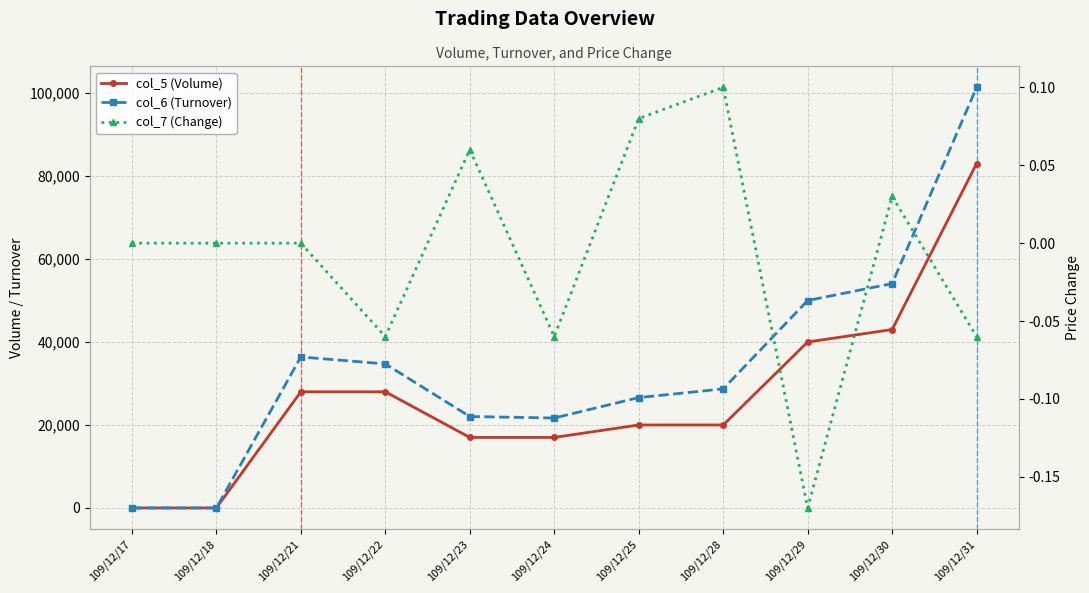

Rank the series by their average value, from highest to lowest.

col_6 (Turnover), col_5 (Volume), col_7 (Change)